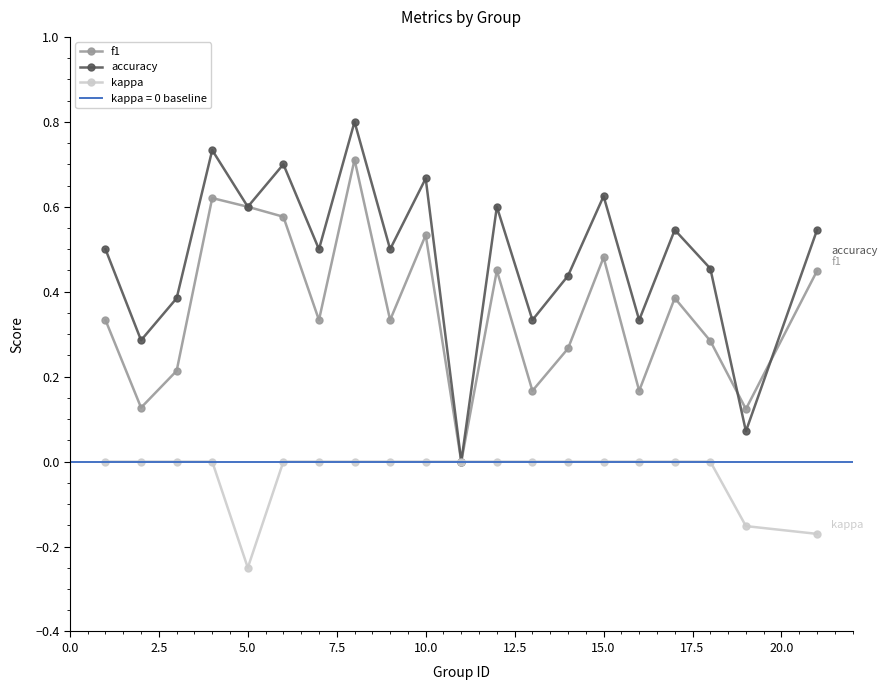

How many values in f1 are above zero?

19